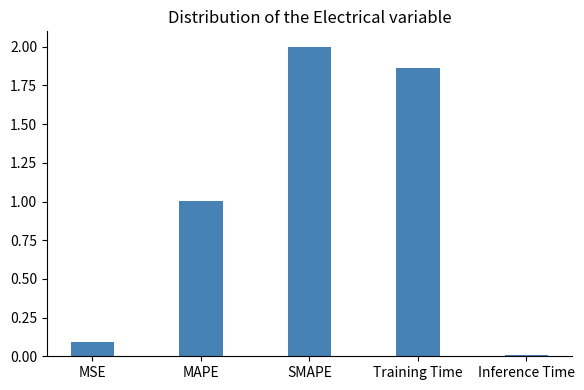

Rank the categories by value from highest to lowest.

SMAPE, Training Time, MAPE, MSE, Inference Time